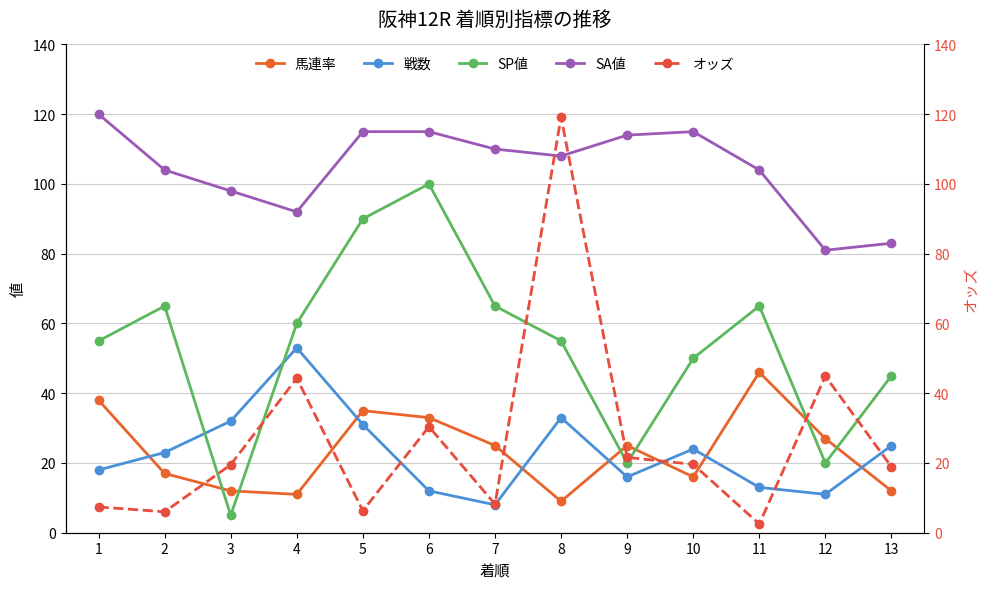

The value of 戦数 at 6 is 18.8. True or false?

False